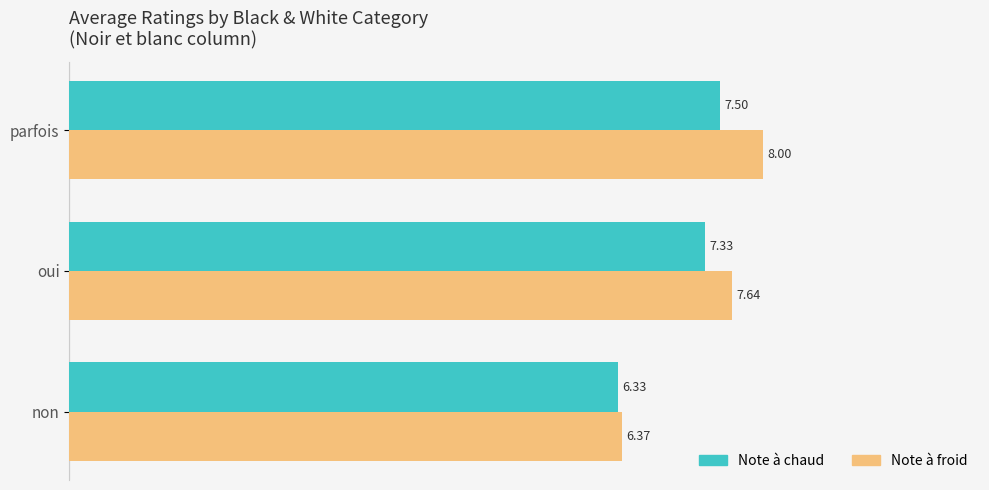

List the labels in order of Note à froid value, largest first.

parfois, oui, non